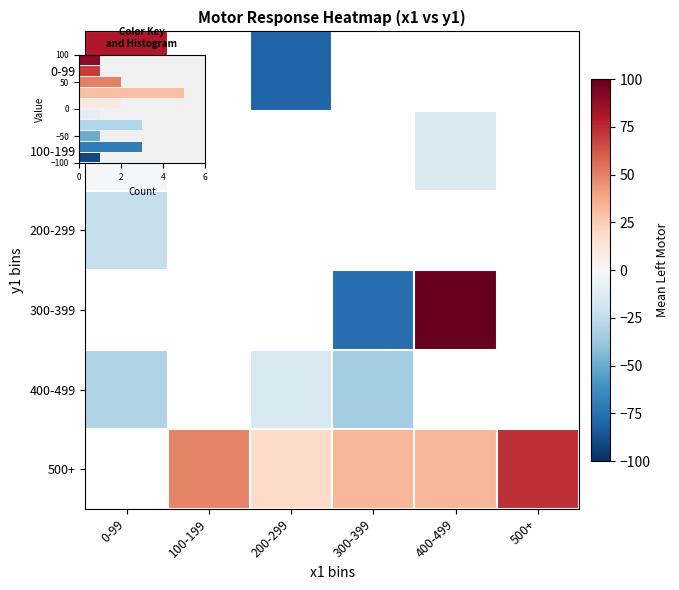

Which category has the highest value across all series?

400-499